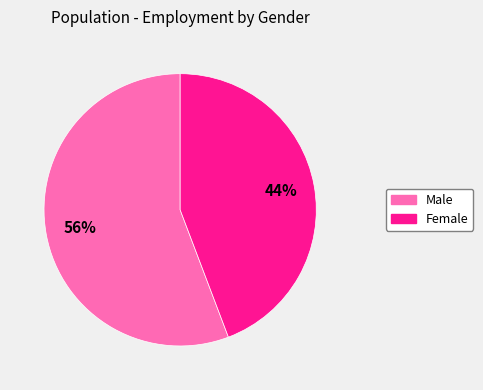

To the nearest percent, what is the difference between the Female and Male slice percentages?

12%